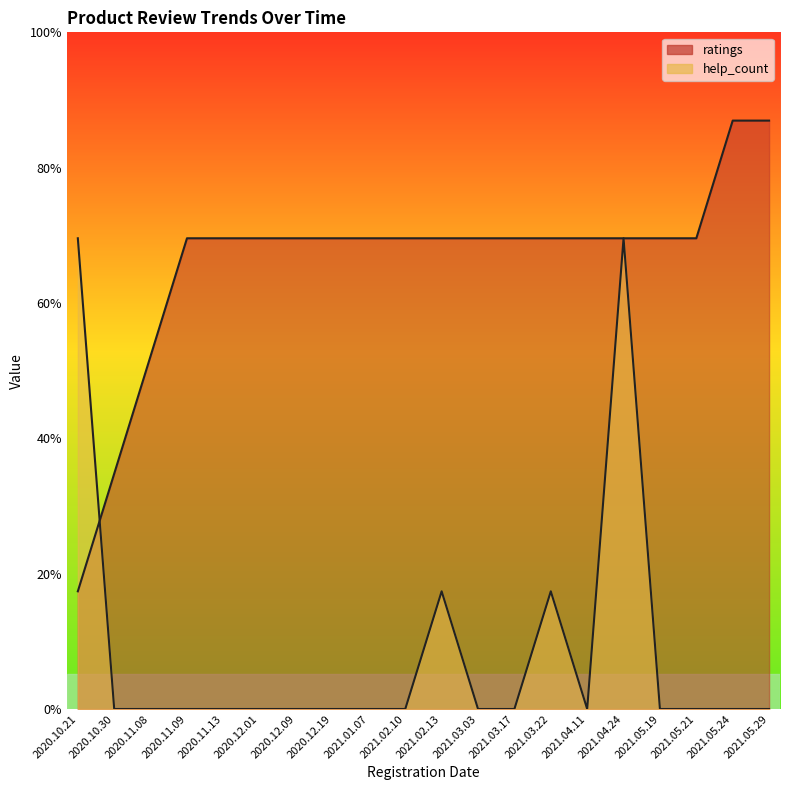

Rank the series at 2021.03.17 from lowest to highest value.

help_count, ratings